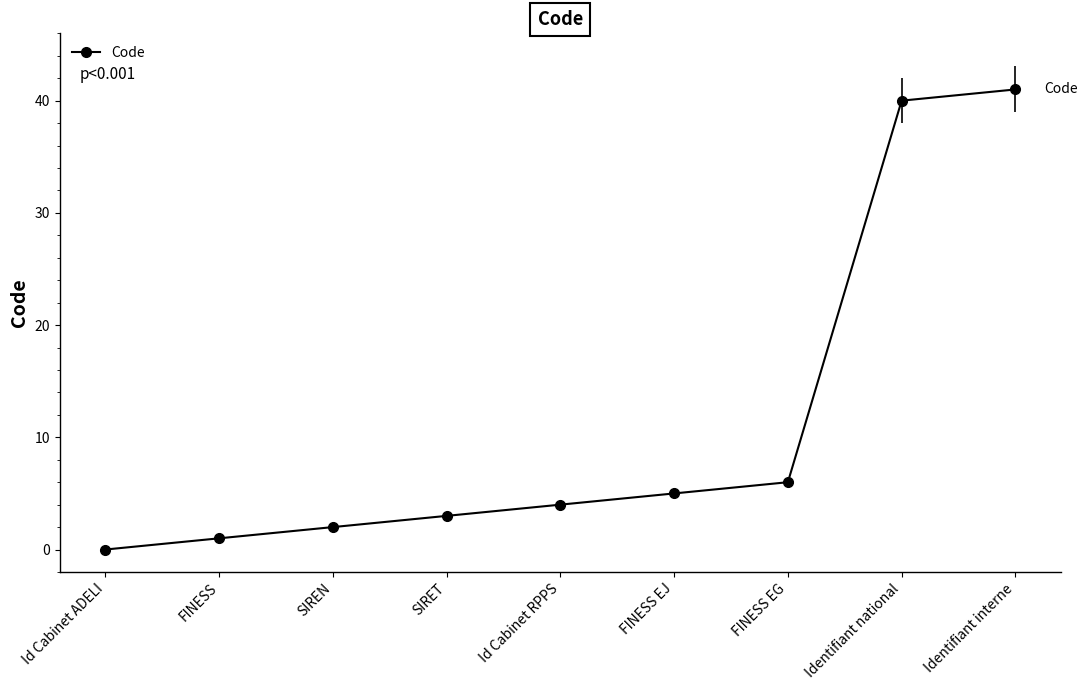

True or false: the data has more than 0 interior local peaks.

False